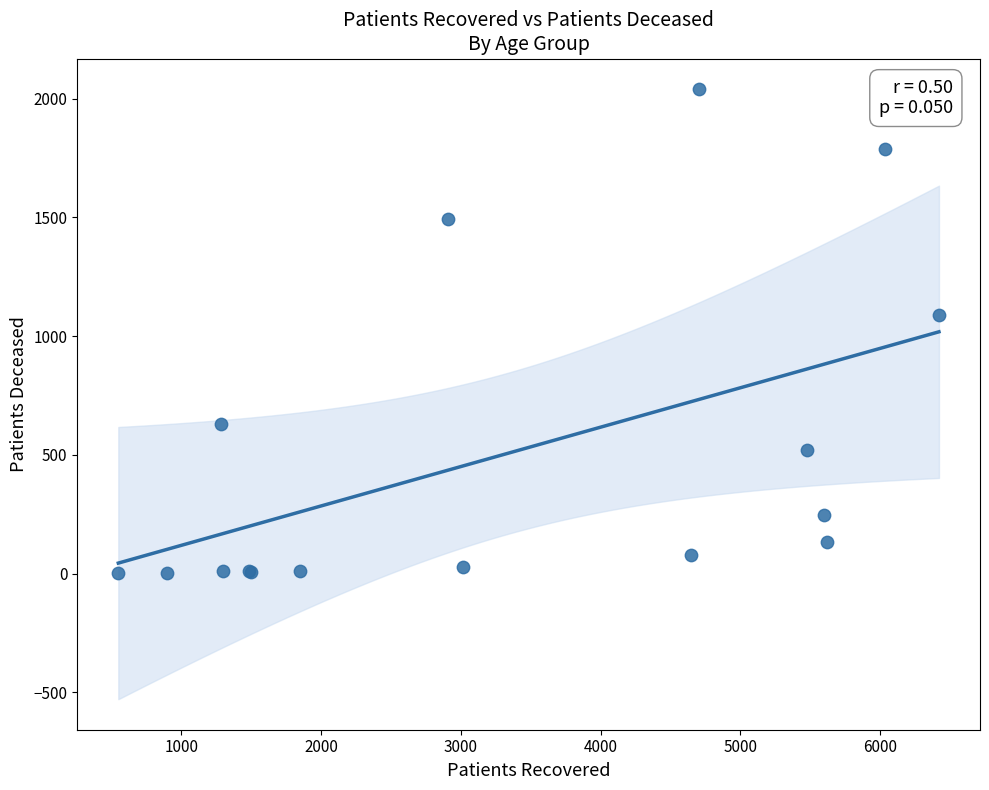

What Y value in the scatter plot is closest to 1021?

1087